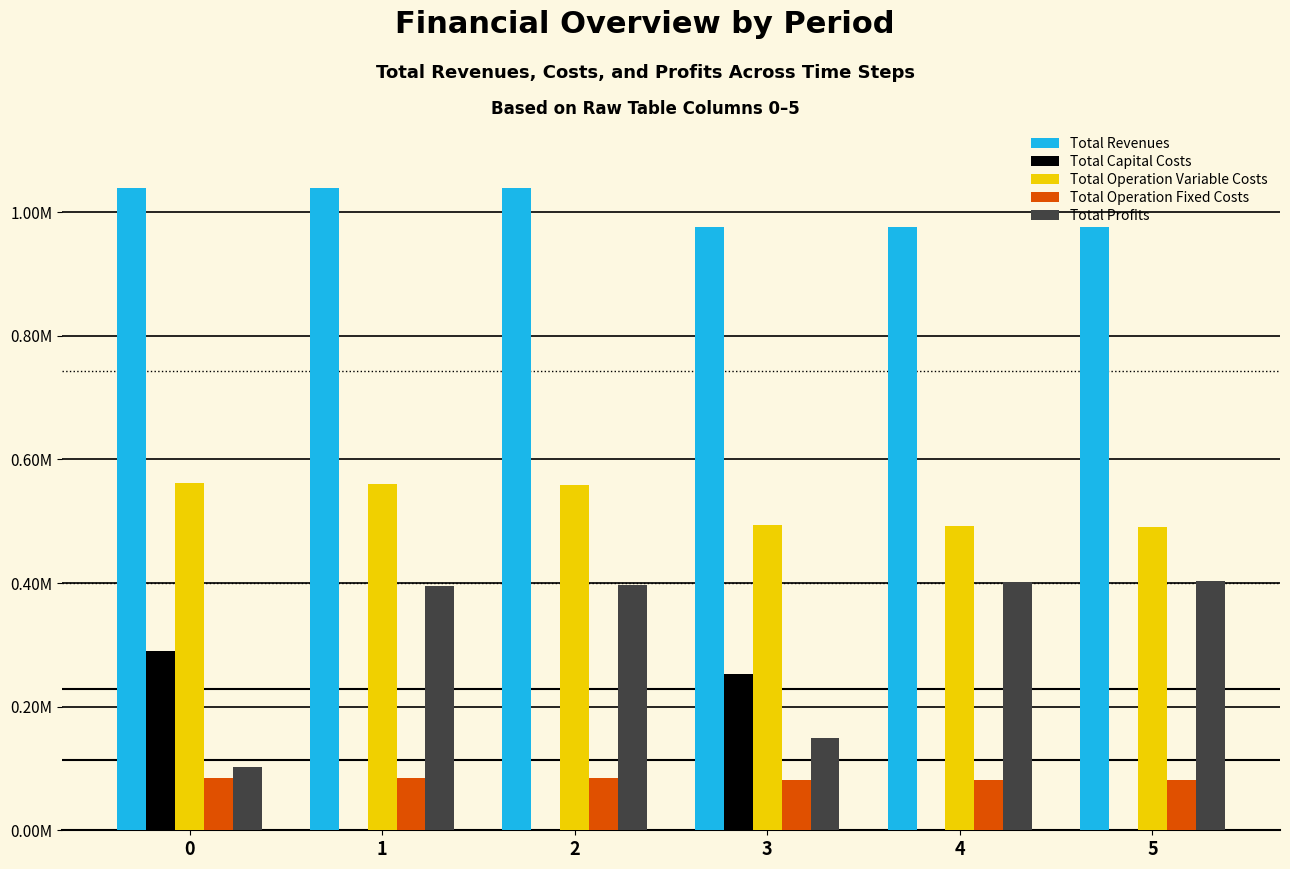

What are all the series names shown in the legend?

Total Revenues, Total Capital Costs, Total Operation Variable Costs, Total Operation Fixed Costs, Total Profits